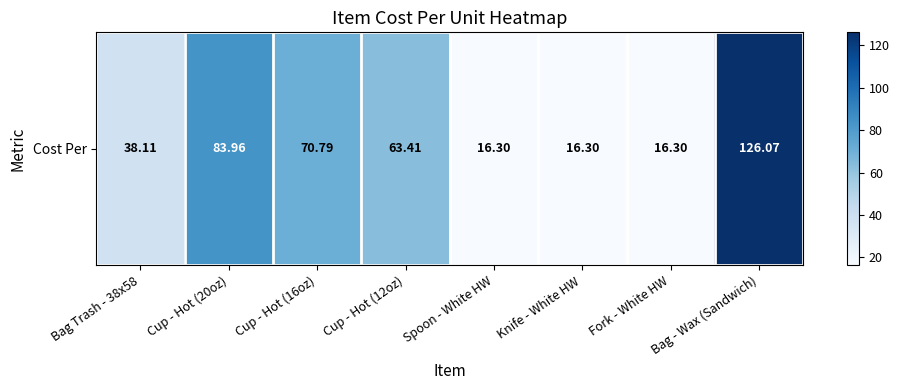

Rank the categories by value from lowest to highest.

Spoon - White HW, Knife - White HW, Fork - White HW, Bag Trash - 38x58, Cup - Hot (12oz), Cup - Hot (16oz), Cup - Hot (20oz), Bag - Wax (Sandwich)